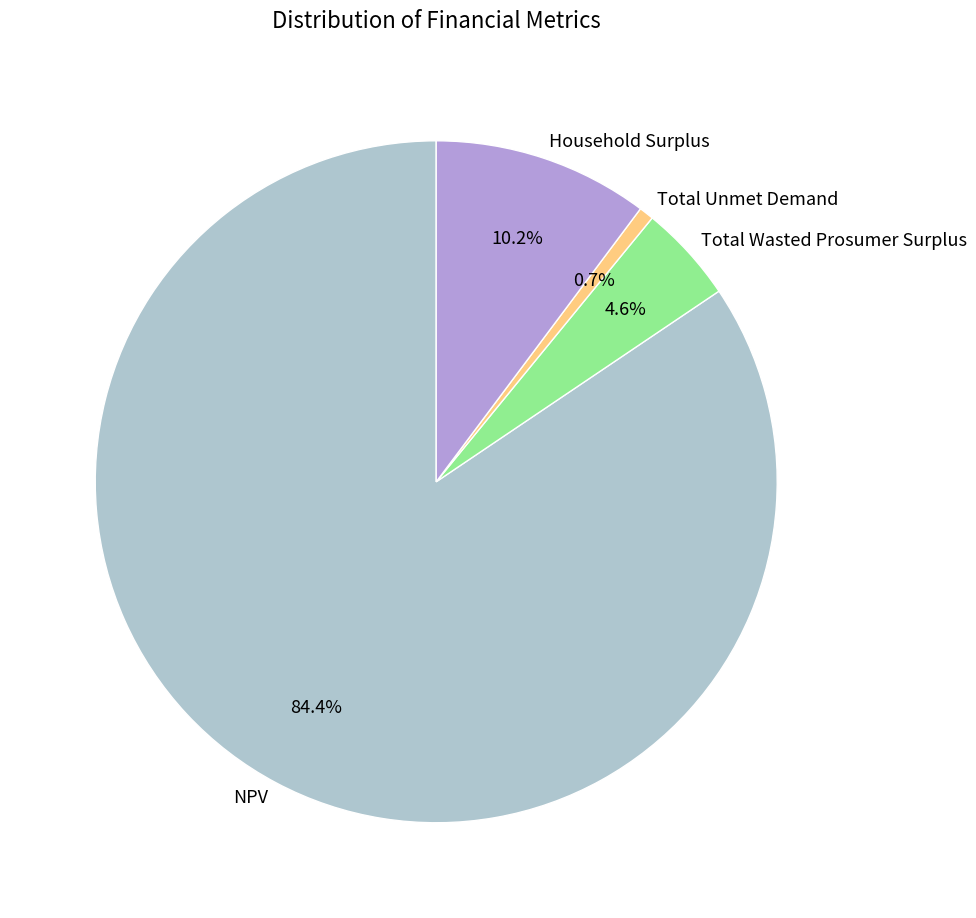

What percentage is the NPV slice, to the nearest percent?

84%